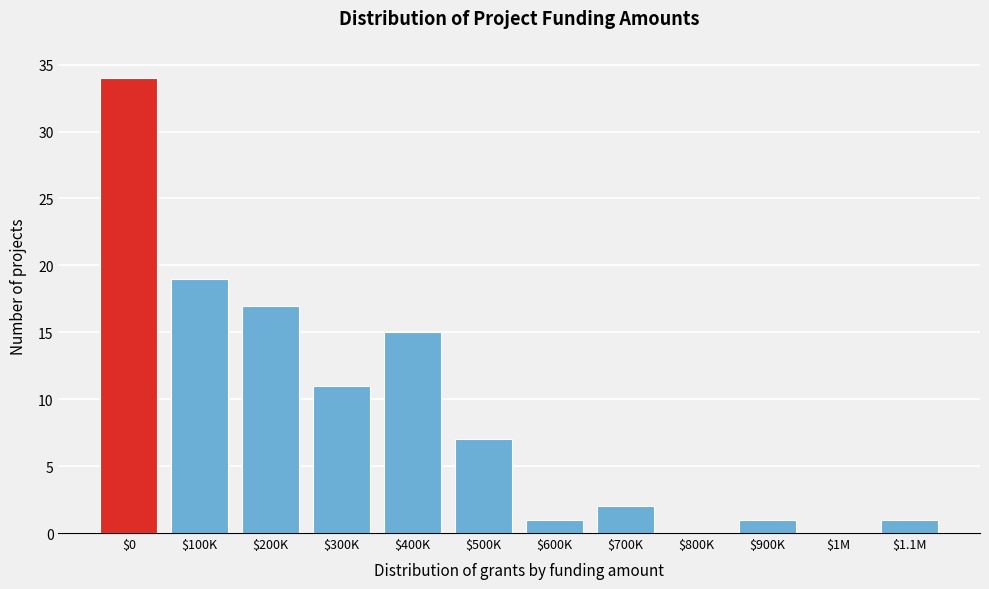

Read the value at $300K.

11